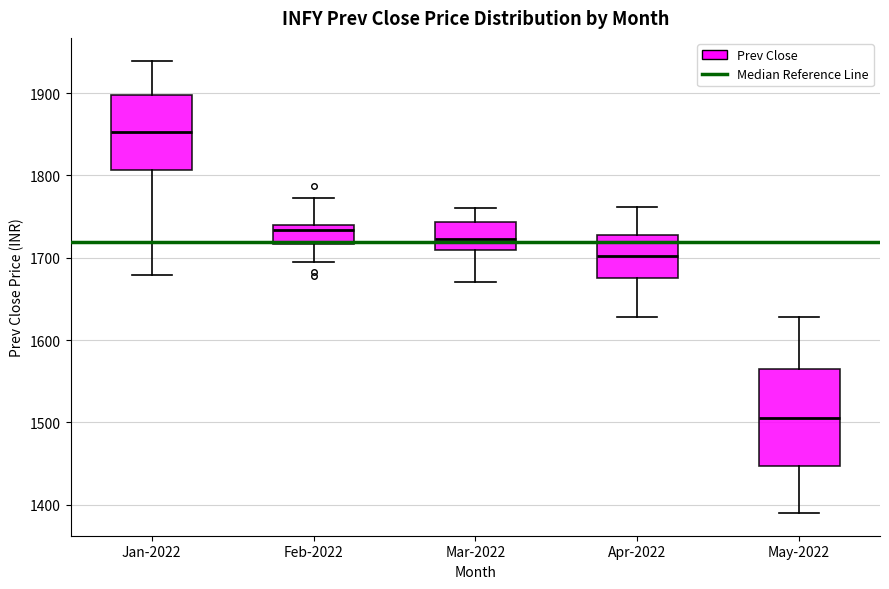

Comparing the boxes themselves (not the whiskers), which one is the tallest?

May-2022